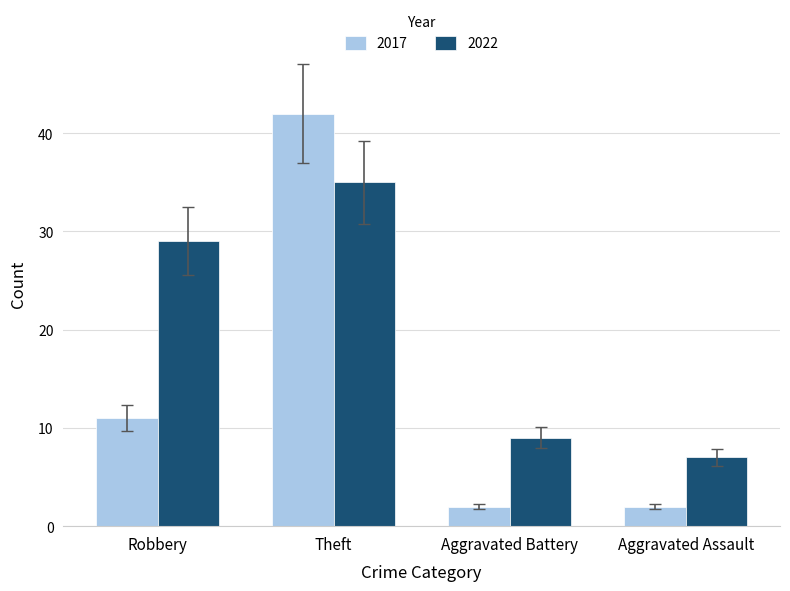

What is the sum of the 2017 values at Aggravated Assault and Aggravated Battery?

4